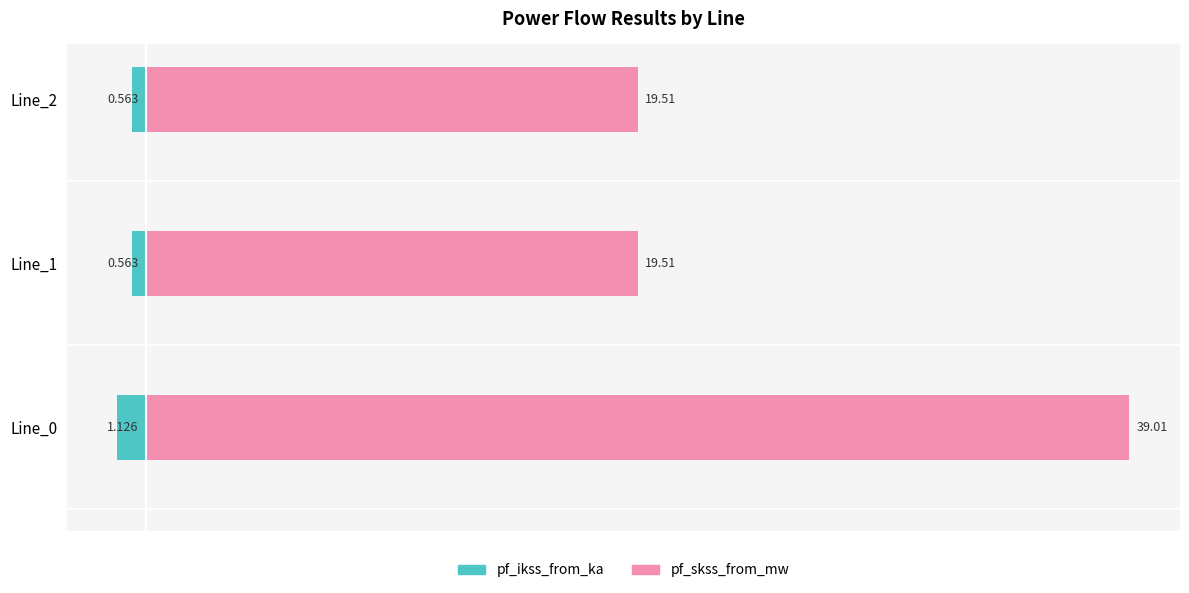

What are all the series names shown in the legend?

pf_ikss_from_ka, pf_skss_from_mw